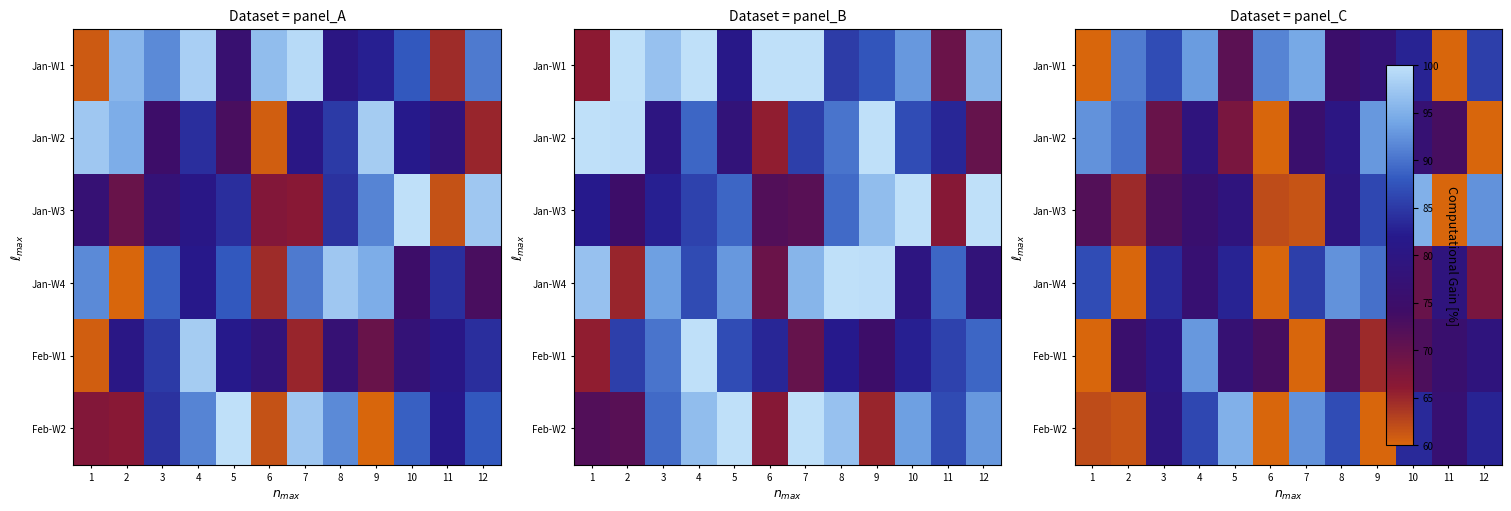

At how many categories does at least one series exceed 79?

12